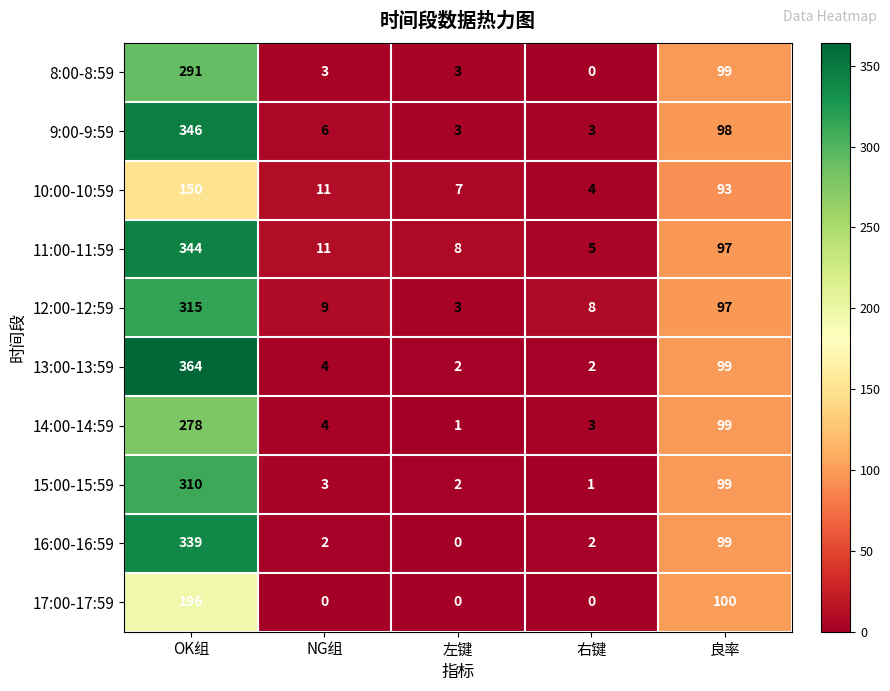

Which series has the largest range (max minus min)?

13:00-13:59